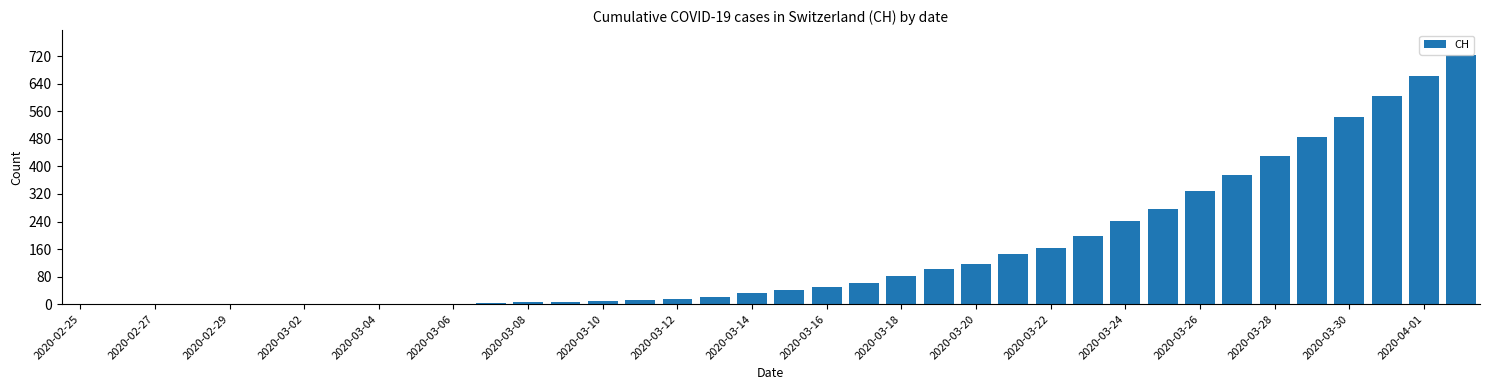

What is the greatest value displayed?

724